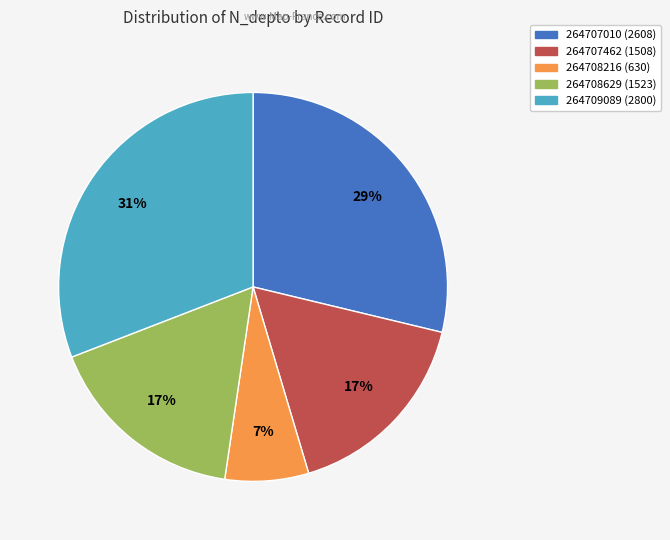

Combined, do 264708216 and 264708629 account for over 50%?

No